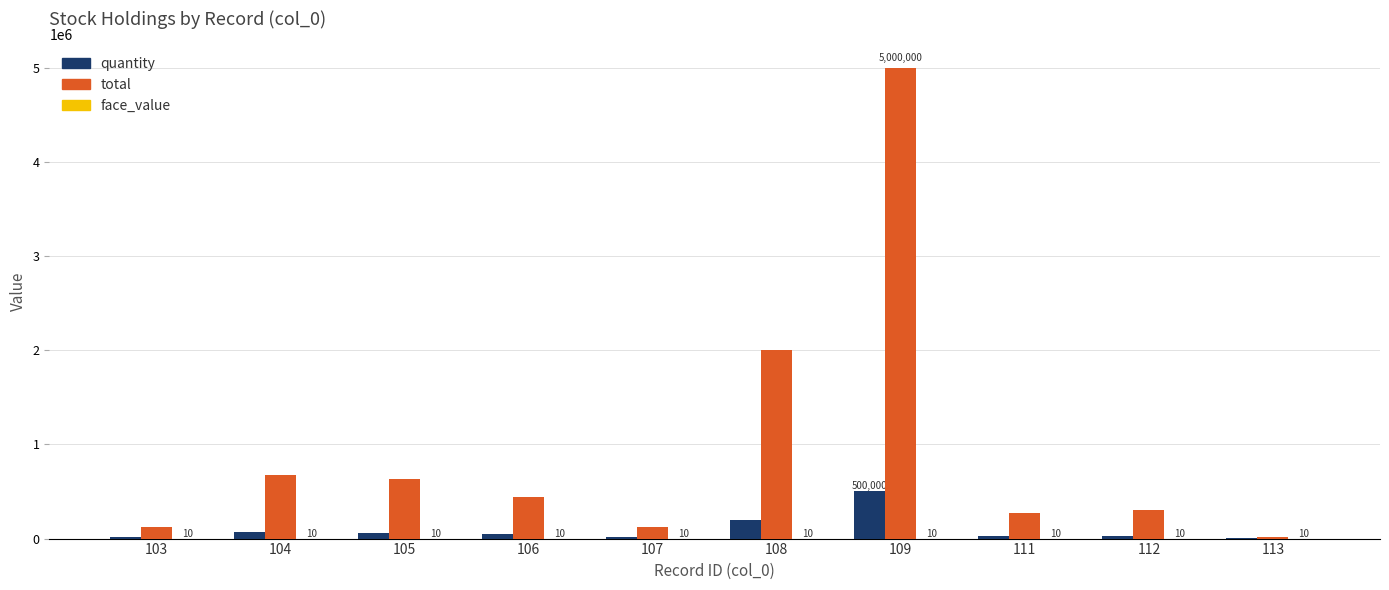

Which series has the largest total across all categories?

total